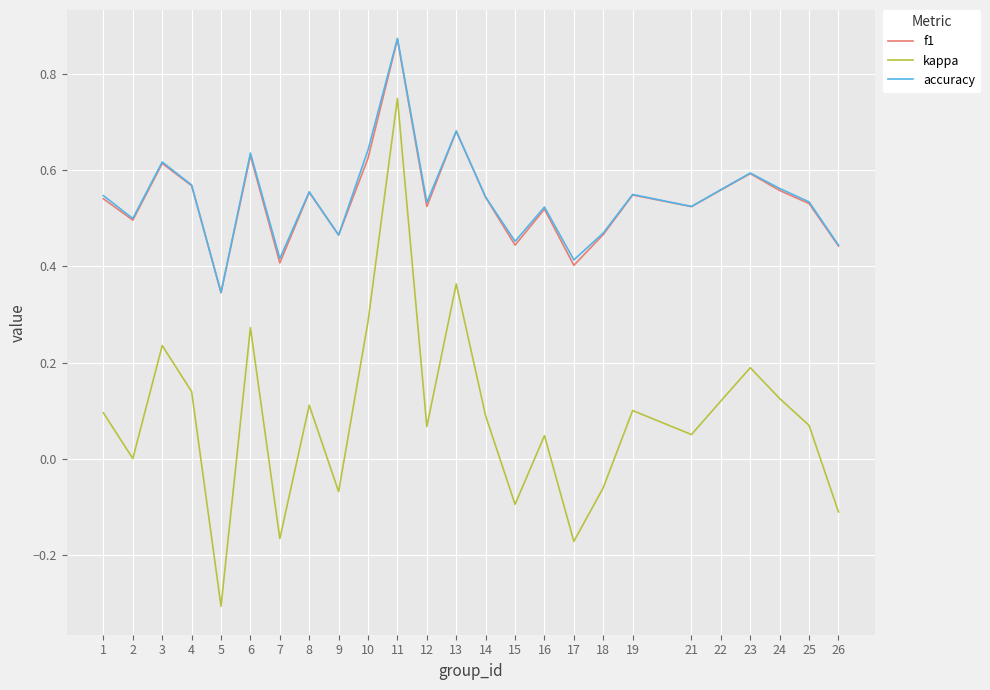

What is the total value across all series at 8?

1.2